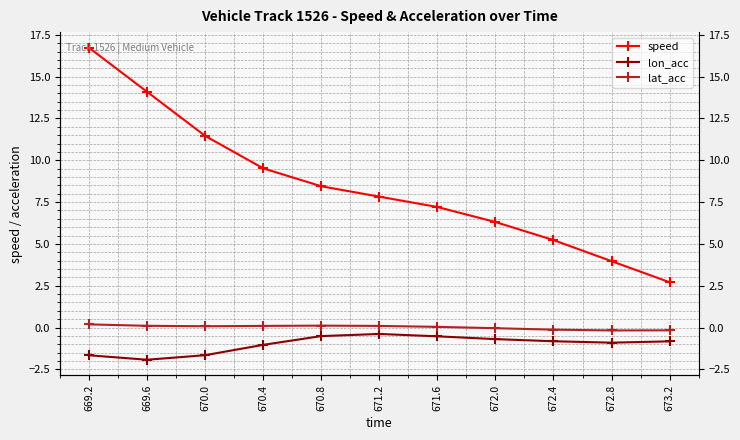

Which category has the highest value across all series?

669.2